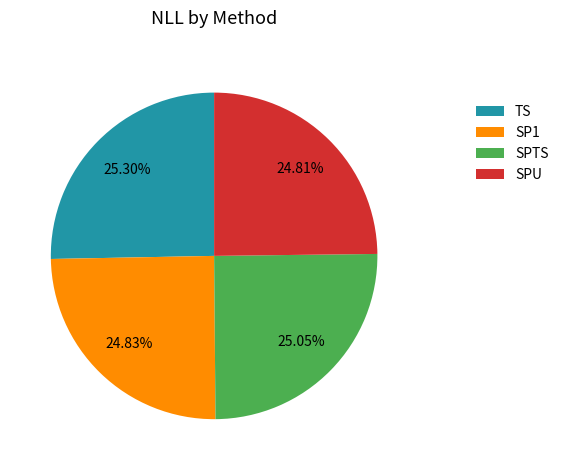

Does SPTS account for over 50% of the chart?

No